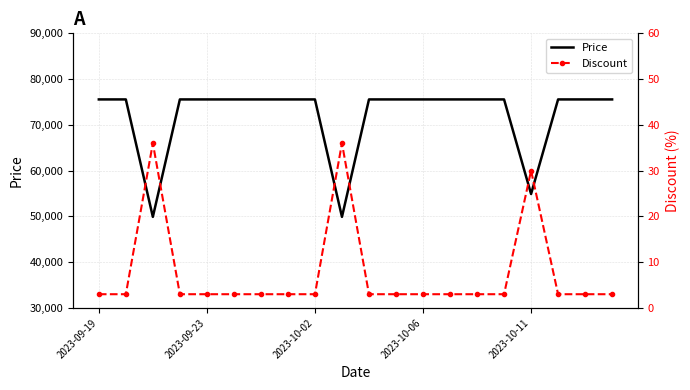

In Price, how many points are lower than both neighbors (excluding endpoints)?

3